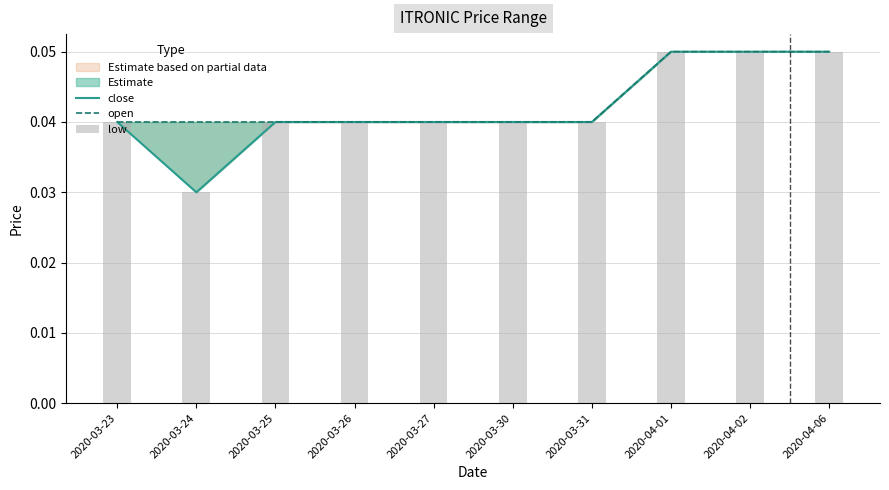

Is the value of low at 2020-03-25 greater than the value of open at 2020-03-30?

No